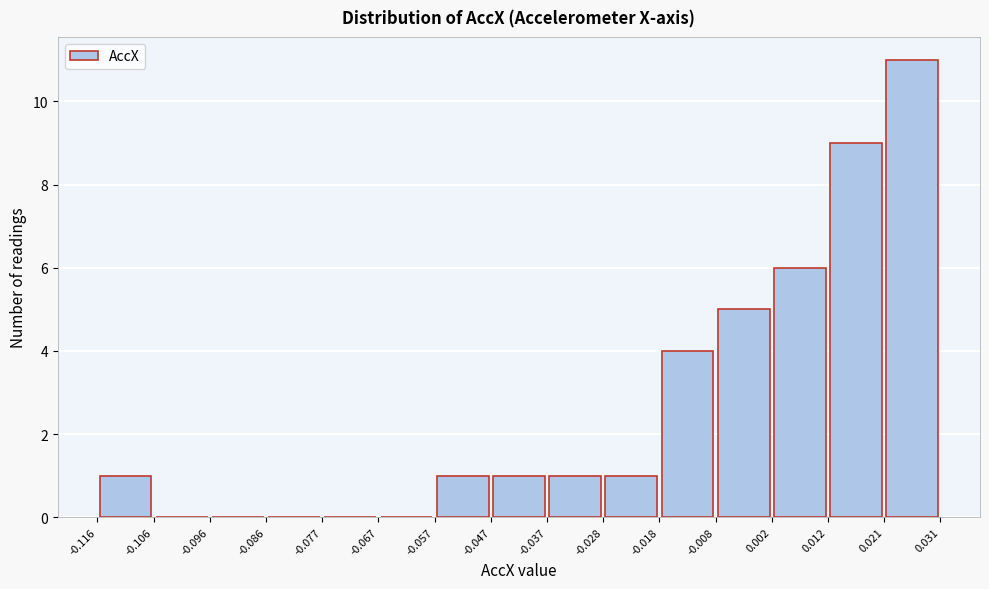

Which range on the x-axis has the tallest bar?

0.021 to 0.031